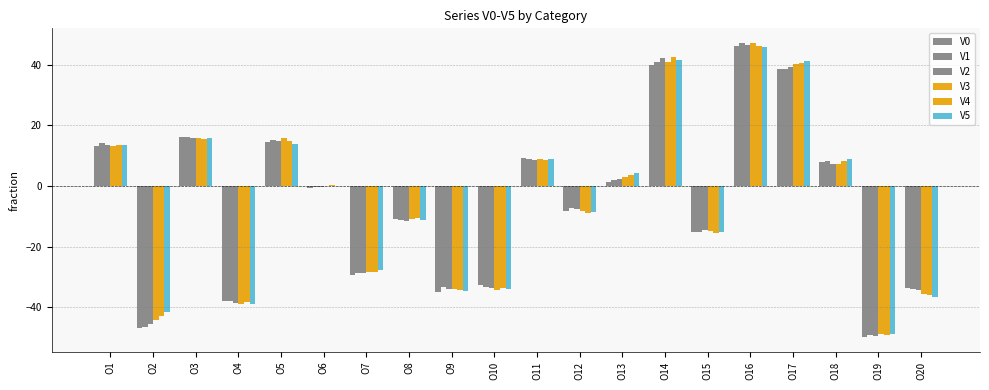

Are the bars horizontal?

No